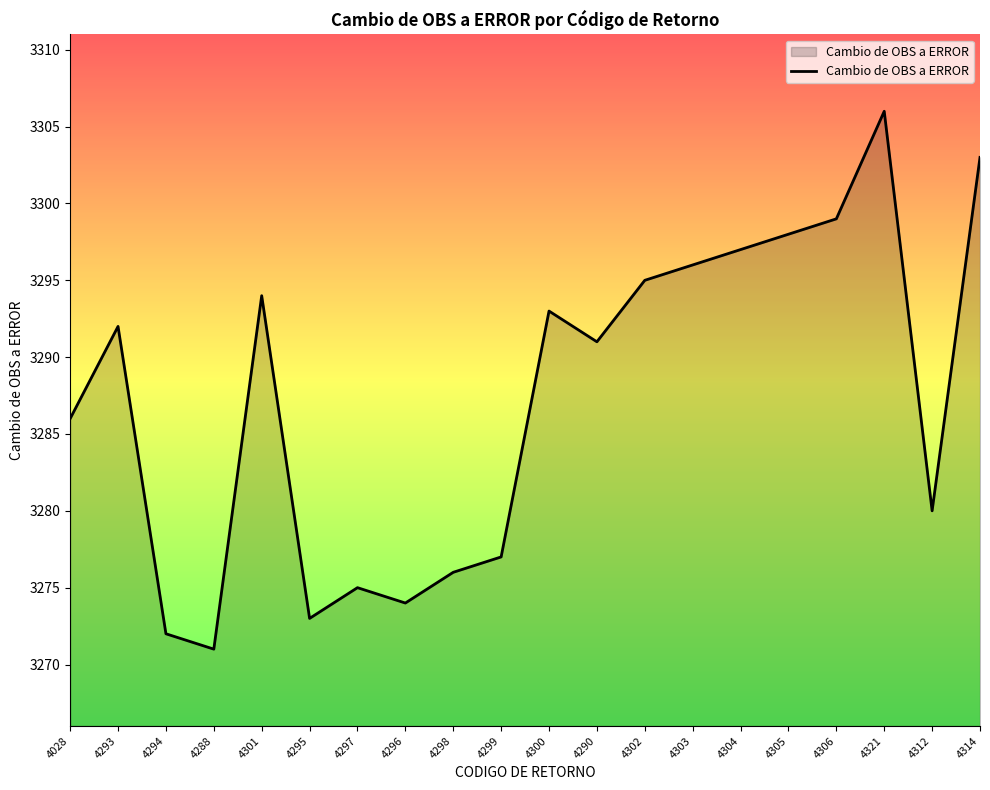

The value at 4028 is 4342. True or false?

False